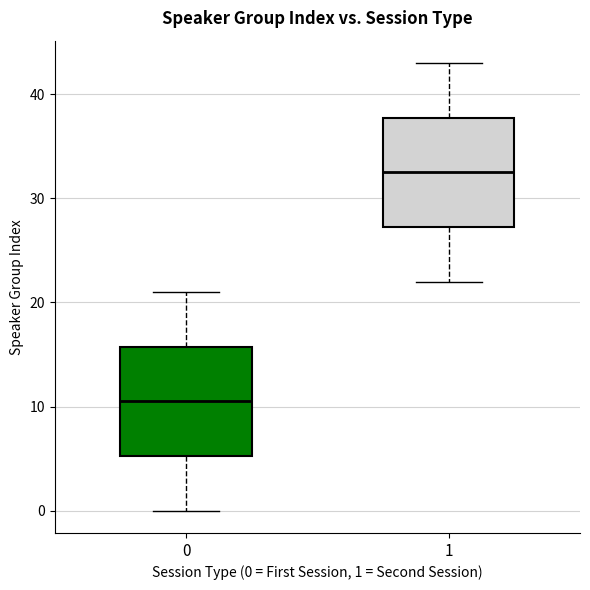

Reading left to right, transcribe this box plot: for each box, give where its median line is, the range the box spans, and where its two whiskers end, as read against the y-axis. The values are not printed on the chart, so give them approximately, as read against the axis.

0: median 11, box 5 to 16, whiskers 0 to 21
1: median 33, box 27 to 38, whiskers 22 to 43